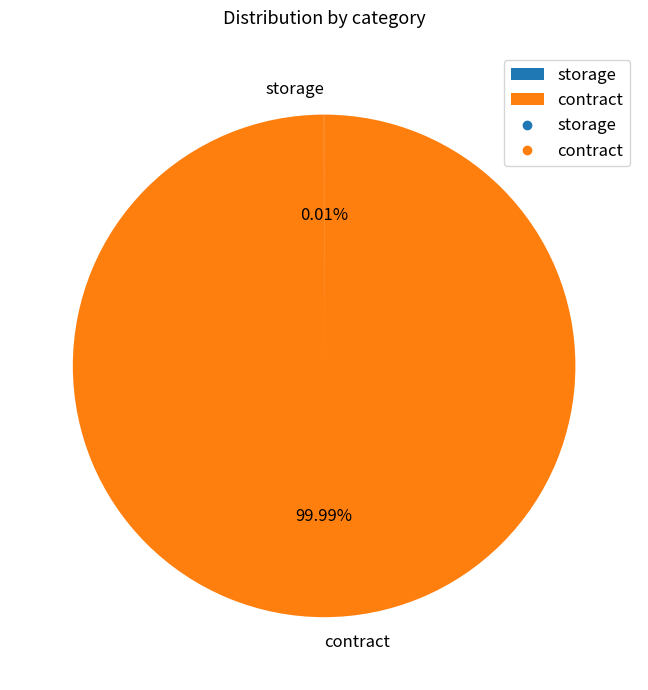

Is there any slice that represents more than half of the pie?

Yes